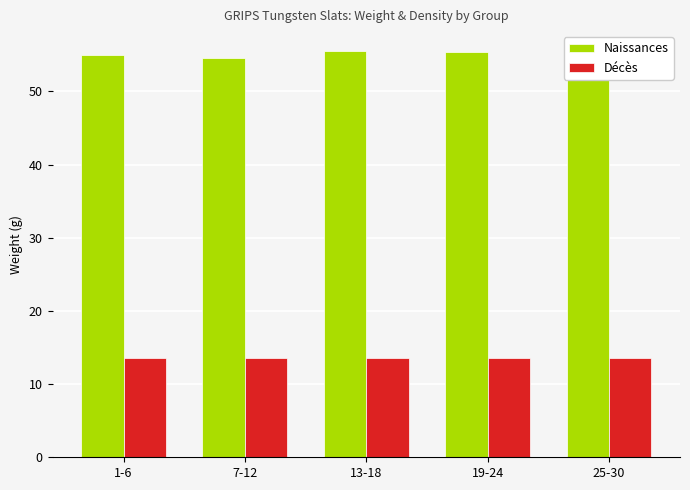

What is the label of the 5th bar from the right?

1-6